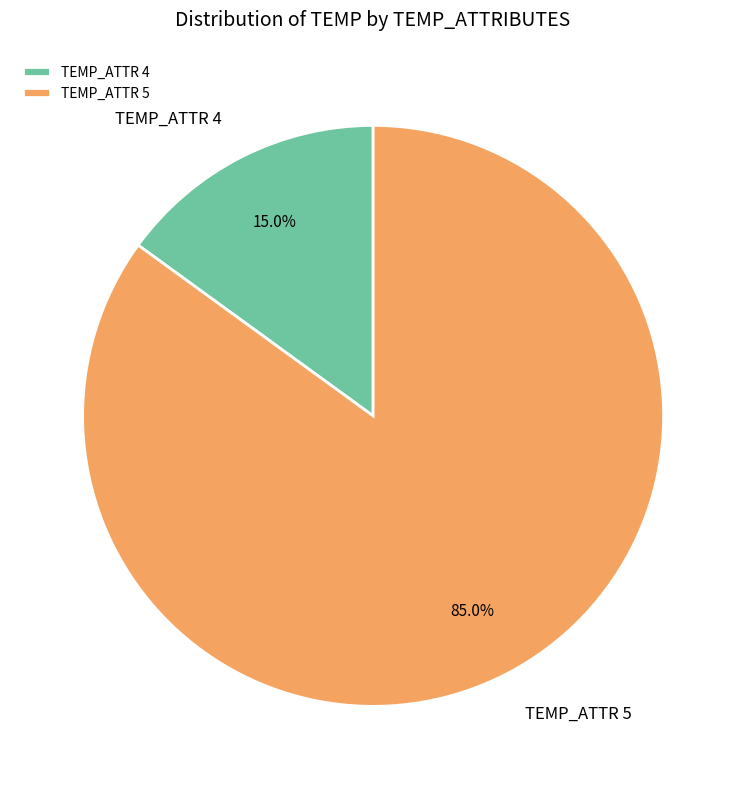

How many segments does this pie chart have?

2